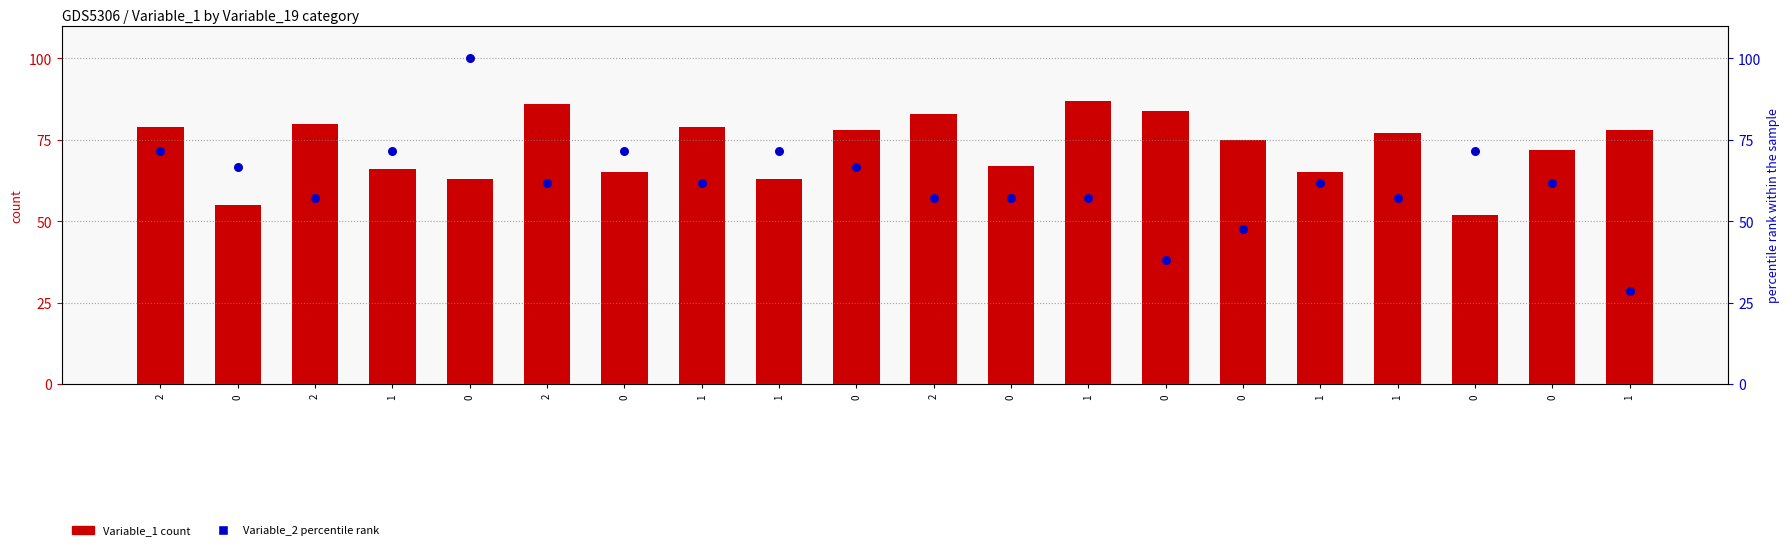

What is the total value across all series at 2?

150.4